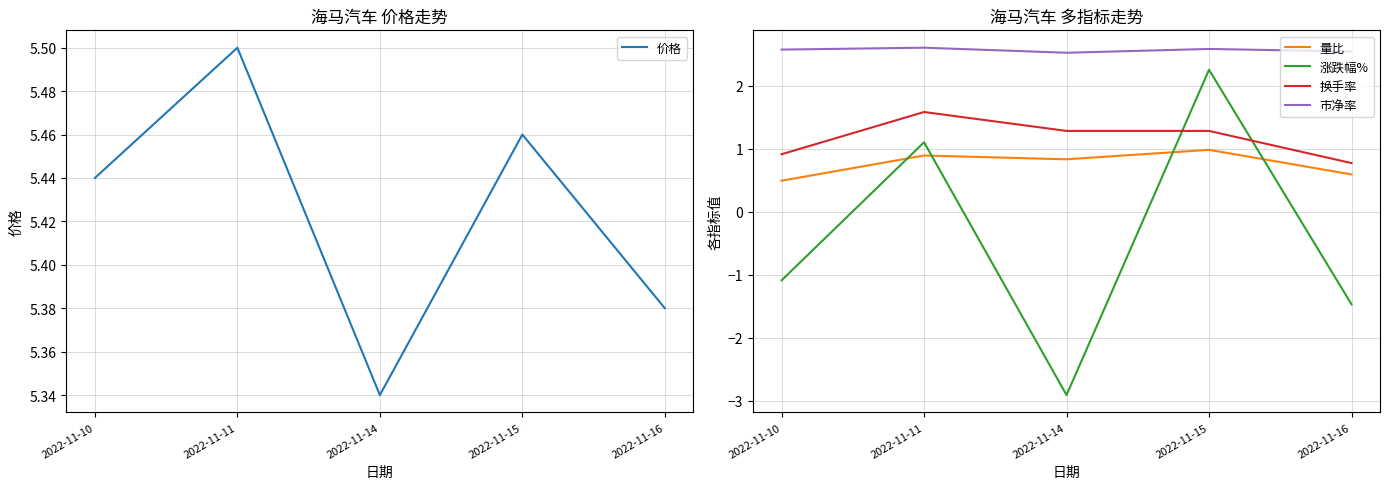

What is the difference between the maximum and second lowest values in the 涨跌幅% series?

3.7